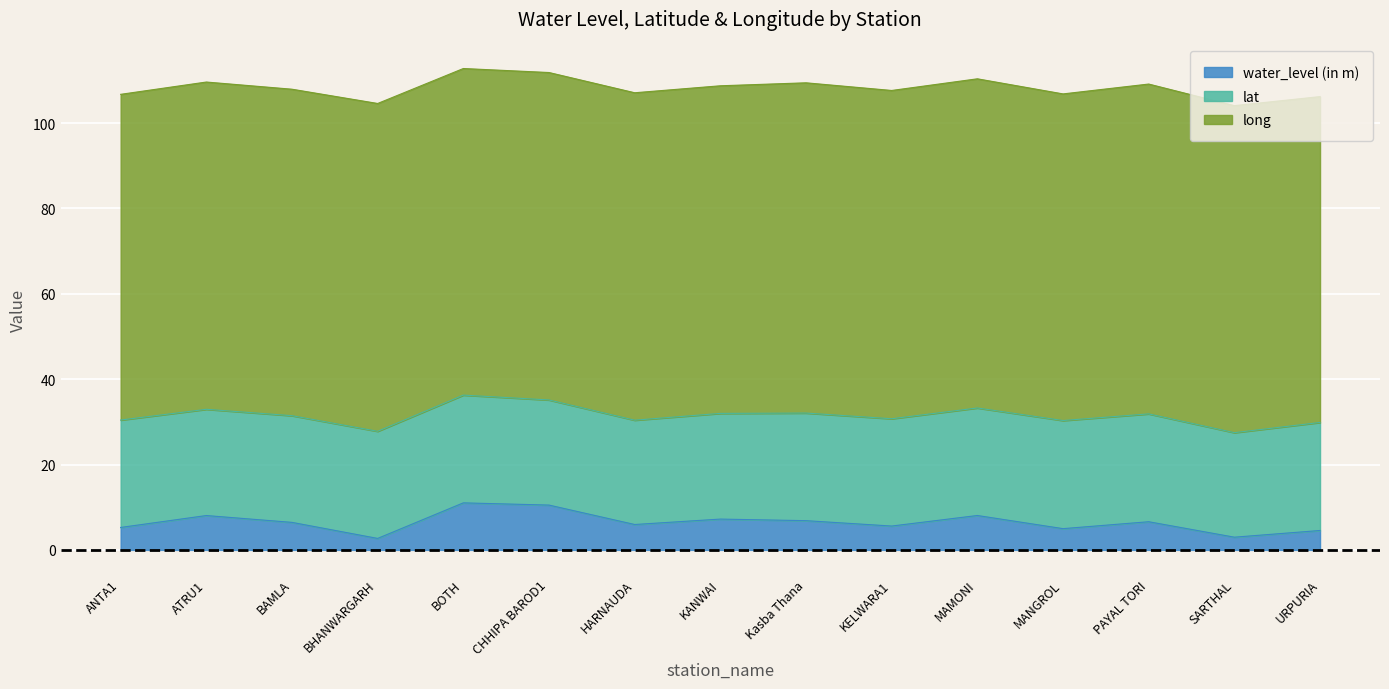

List the series in order of their overall mean, lowest first.

water_level (in m), lat, long